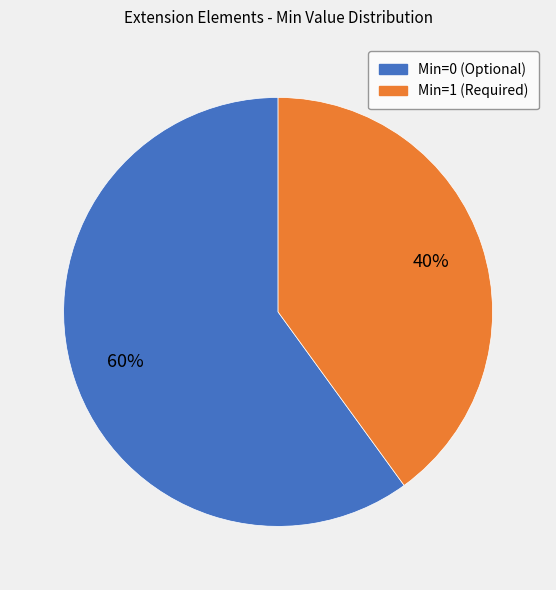

Is there a majority slice in this chart?

Yes